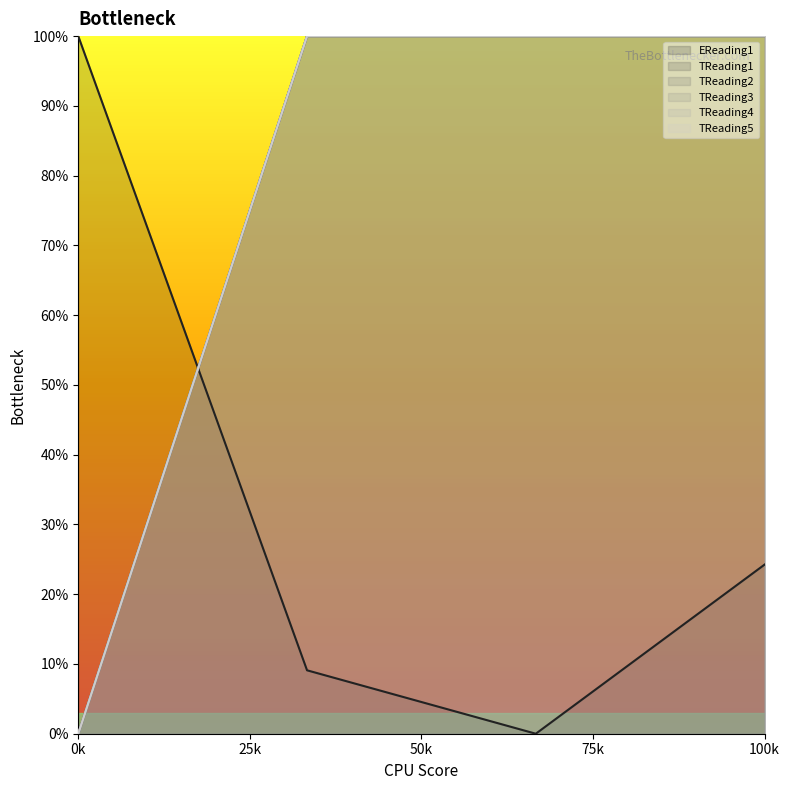

How many TReading1 values are between 1 and 2?

3